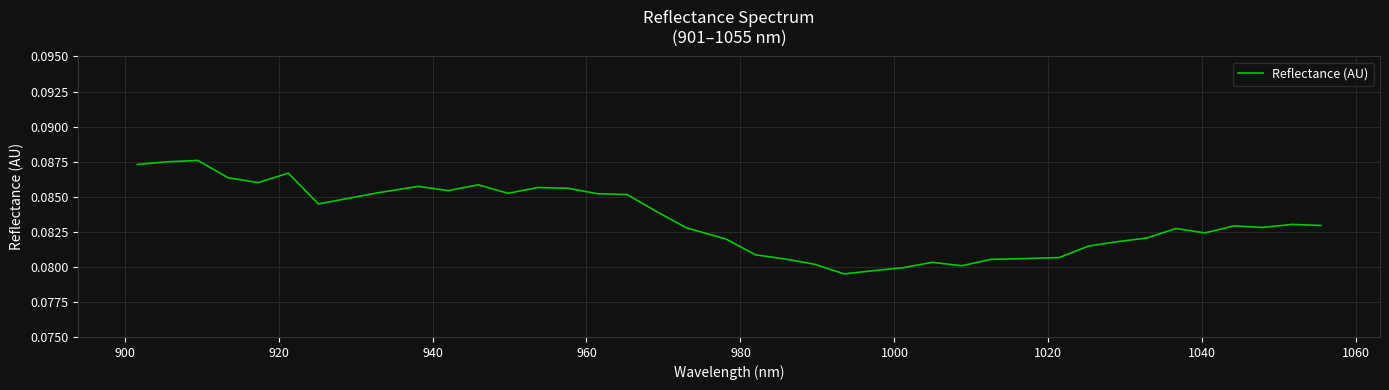

Count the values in the range 0 to 1.

40